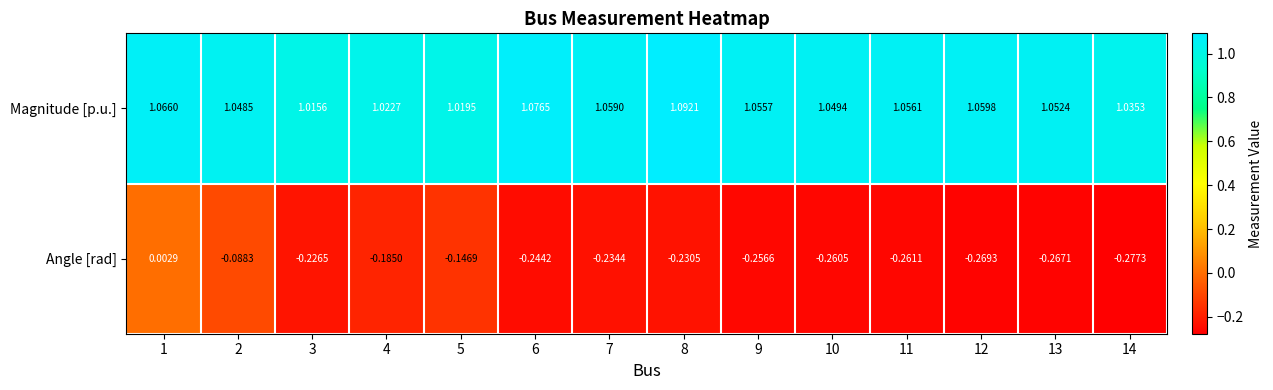

Rank the series at 8 from lowest to highest value.

Angle [rad], Magnitude [p.u.]